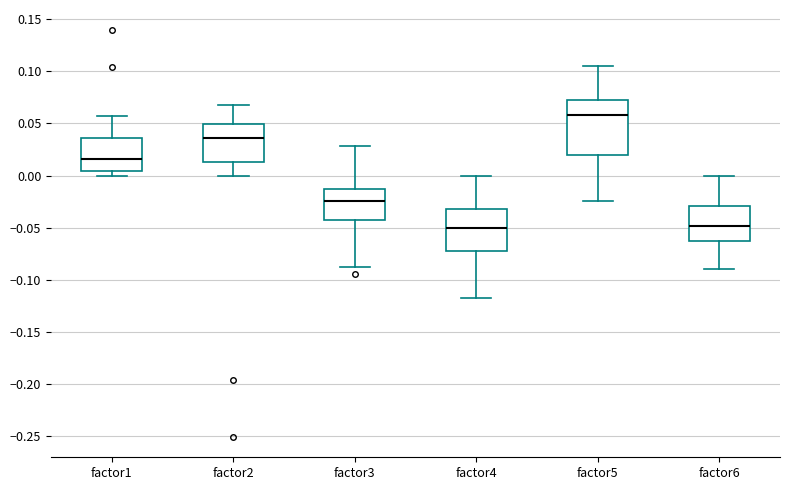

Where is the upper edge of the box for factor4 on the y-axis? The values are not printed on the chart, so give them approximately, as read against the axis.

-0.035